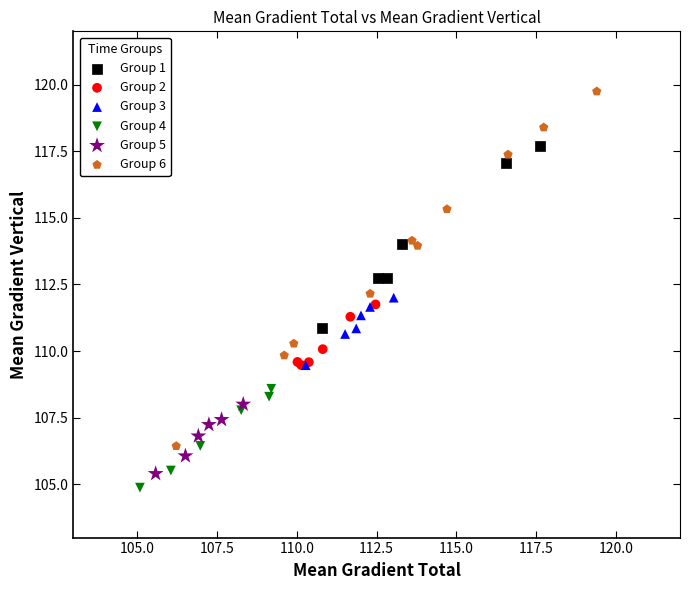

Which series contains the lowest Y value?

Group 4